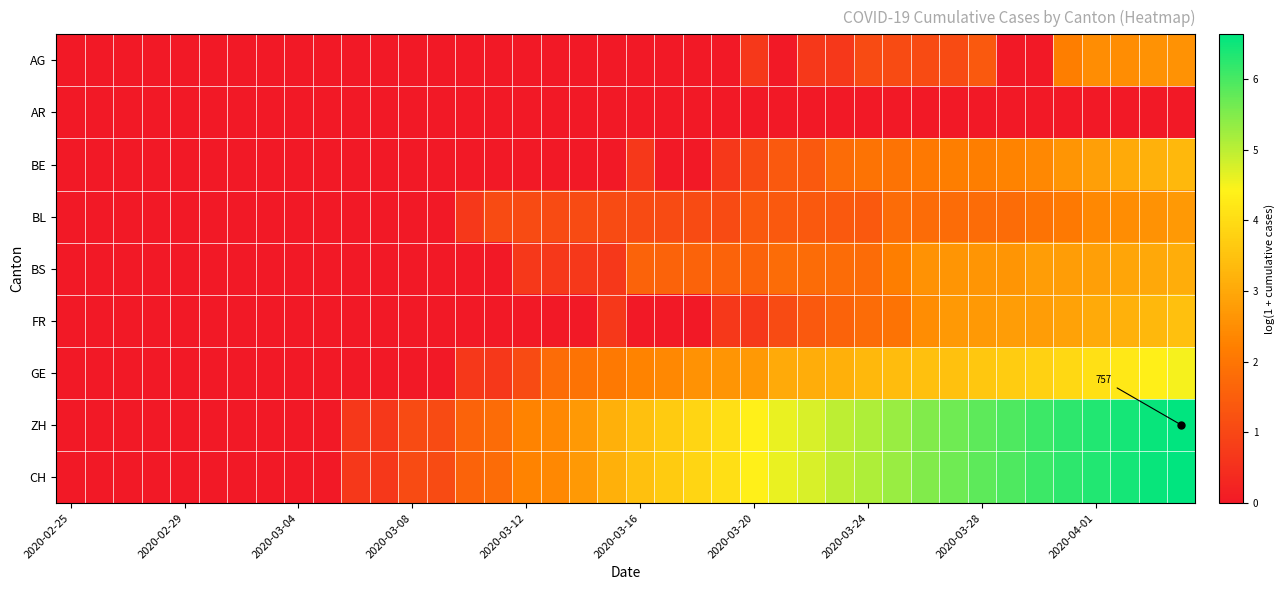

What is the greatest value displayed?

6.6